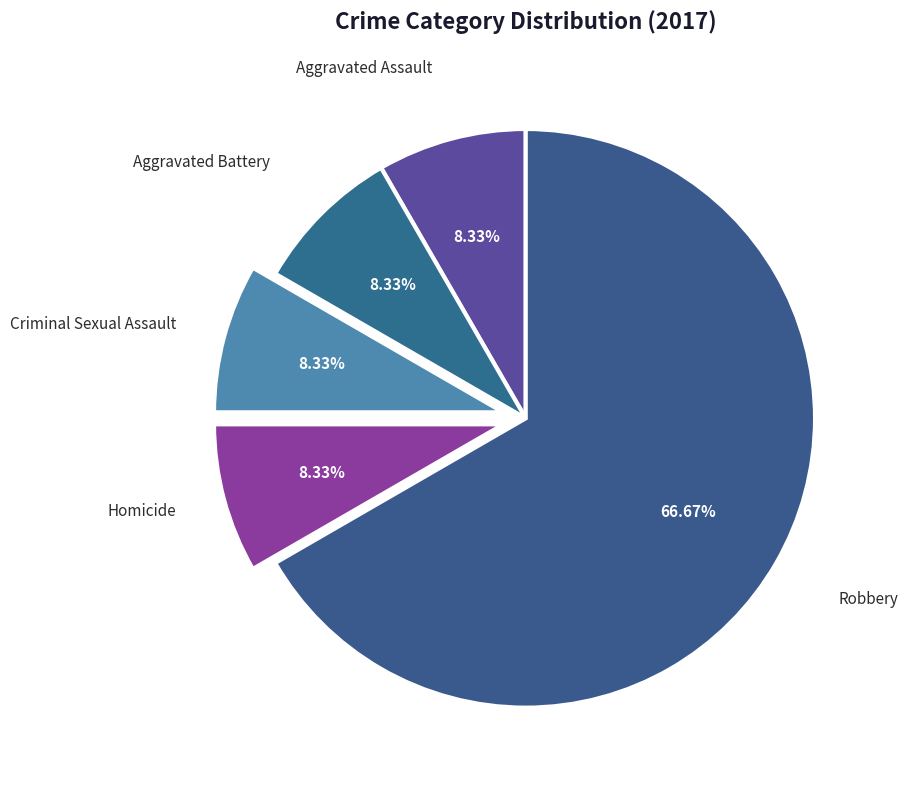

To the nearest percent, what is the difference between the largest and smallest slice percentages?

58%